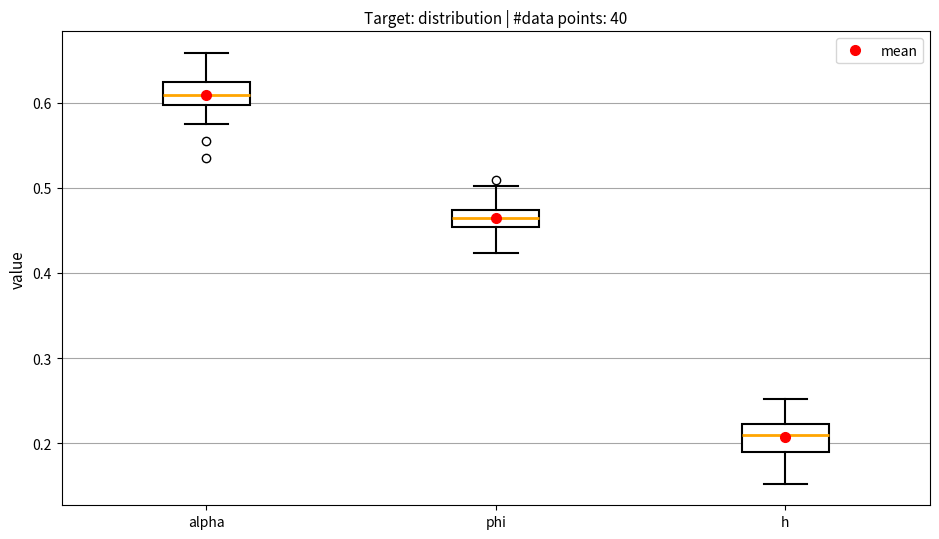

Reading left to right, read every box against the y-axis: the position of its median line, the range the box covers, and the ends of its whiskers. The values are not printed on the chart, so give them approximately, as read against the axis.

alpha: median 0.61, box 0.60 to 0.62, whiskers 0.57 to 0.66
phi: median 0.46, box 0.45 to 0.47, whiskers 0.42 to 0.50
h: median 0.21, box 0.19 to 0.22, whiskers 0.15 to 0.25